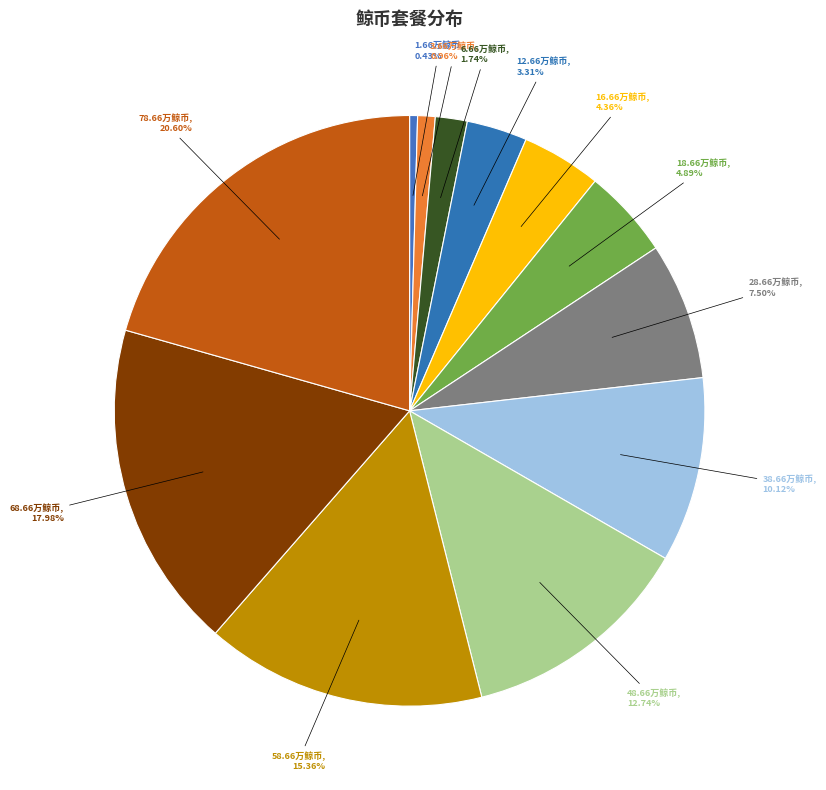

How many slices are in this pie chart?

12